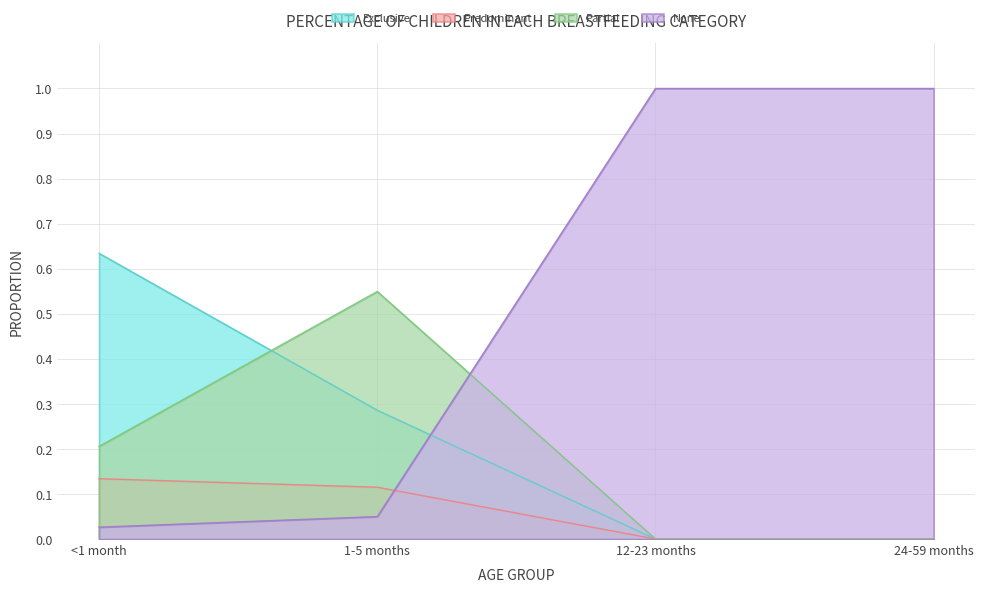

Rank the categories by Partial value from highest to lowest.

1-5 months, <1 month, 12-23 months, 24-59 months